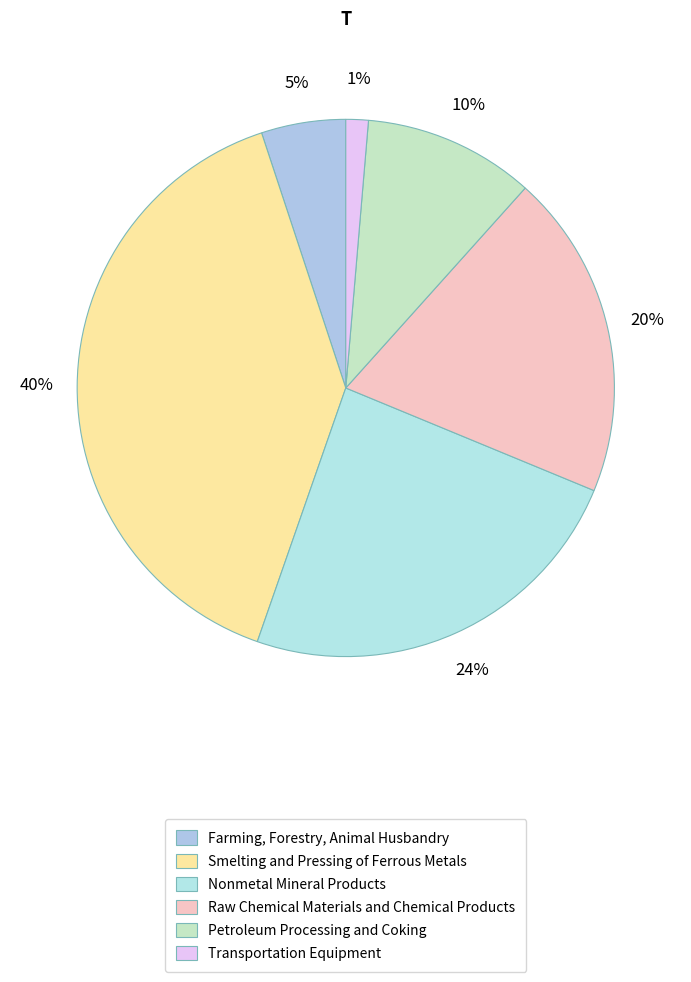

Count the number of slices in the pie.

6